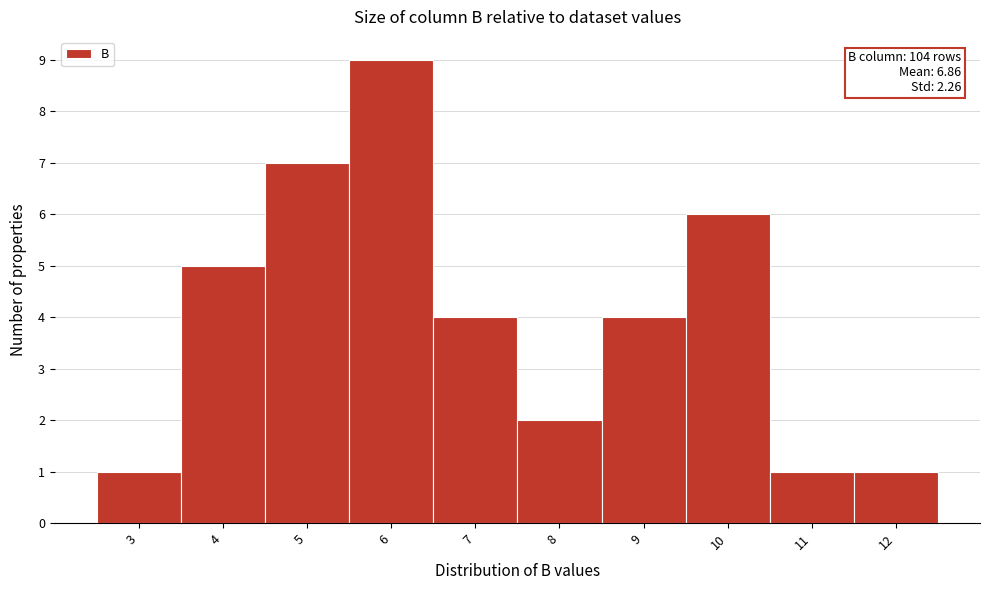

Which range on the x-axis has the tallest bar?

5.5 to 6.5